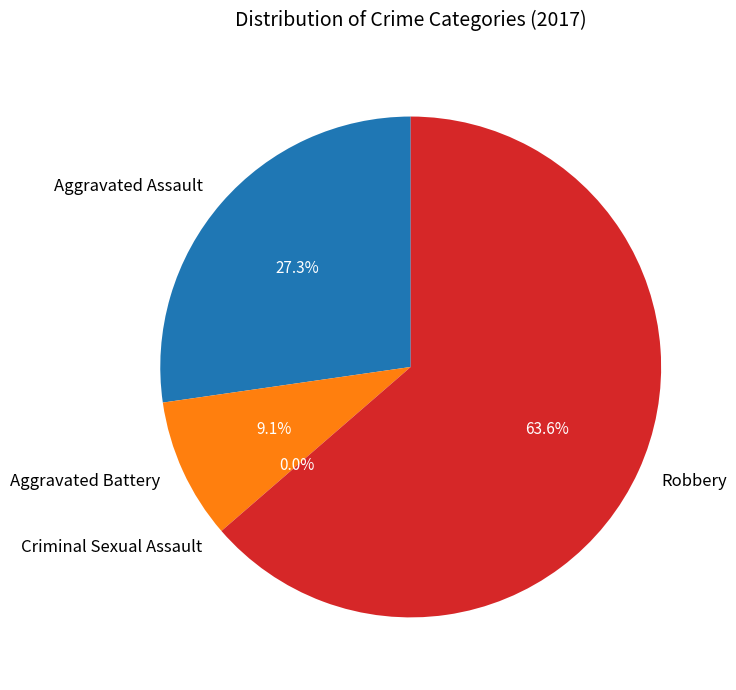

How much of the chart is everything except Aggravated Battery?

90.9%